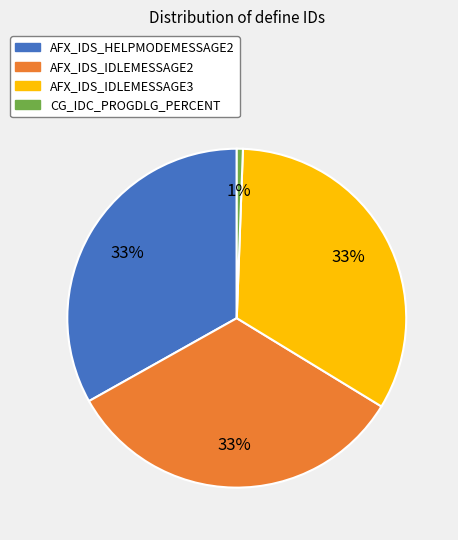

Combined, do AFX_IDS_IDLEMESSAGE2 and AFX_IDS_HELPMODEMESSAGE2 account for over 50%?

Yes